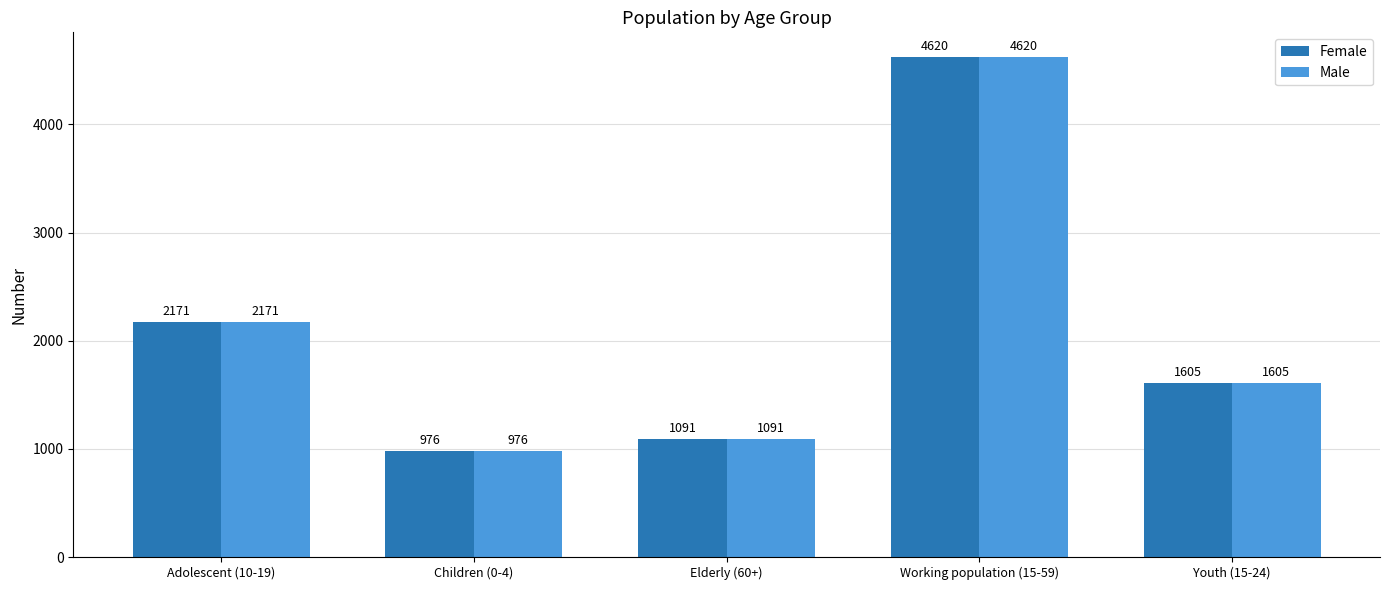

Reading left to right, extract all data points from this chart.

Female: 2171	976	1091	4620	1605
Male: 2171	976	1091	4620	1605